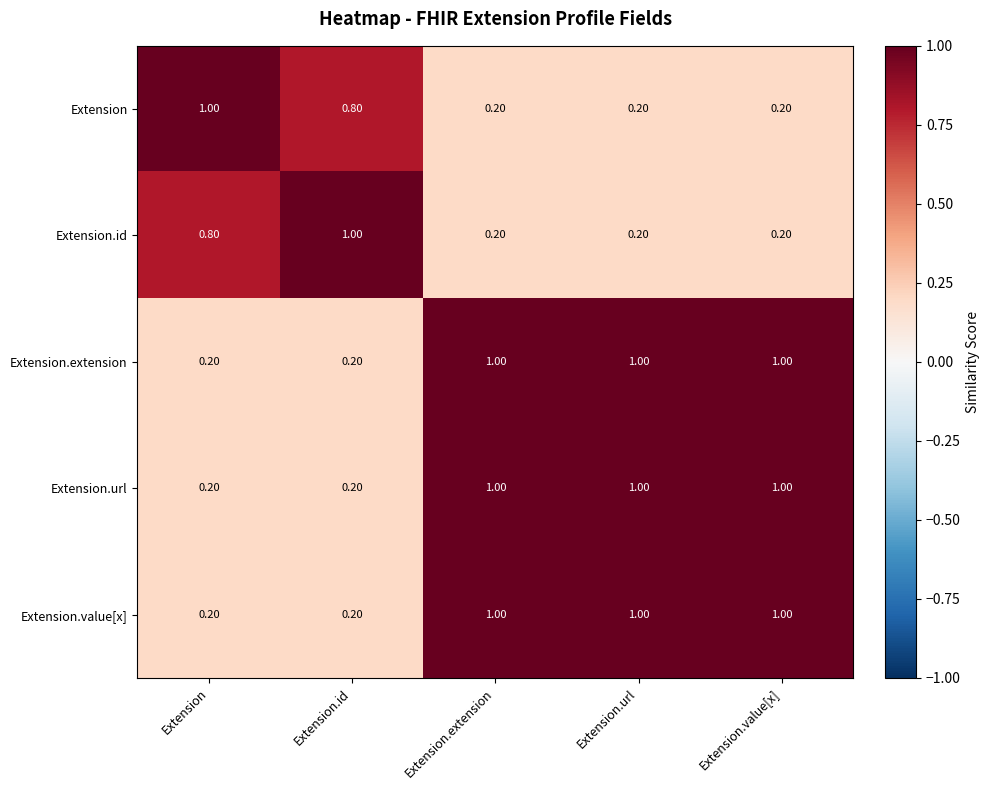

What is the total value across all series at Extension.value[x]?

3.4